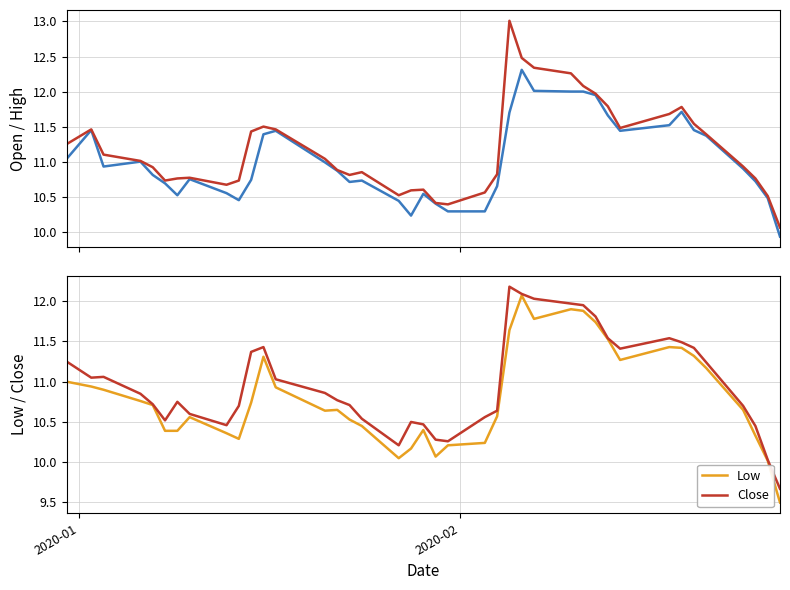

True or false: Open has a value of 6.9 at 31.

False